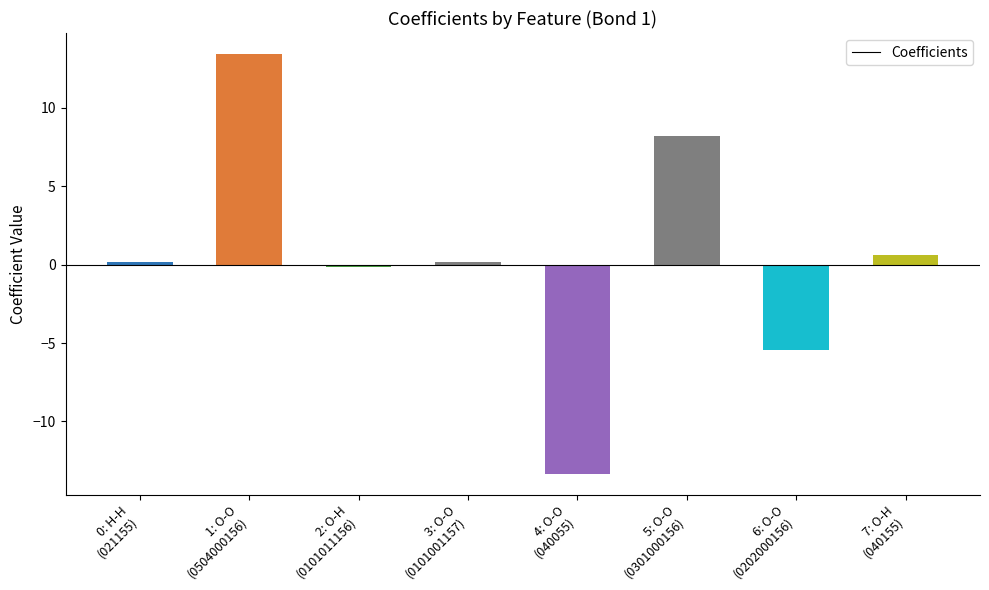

What is the smallest value displayed?

-13.4